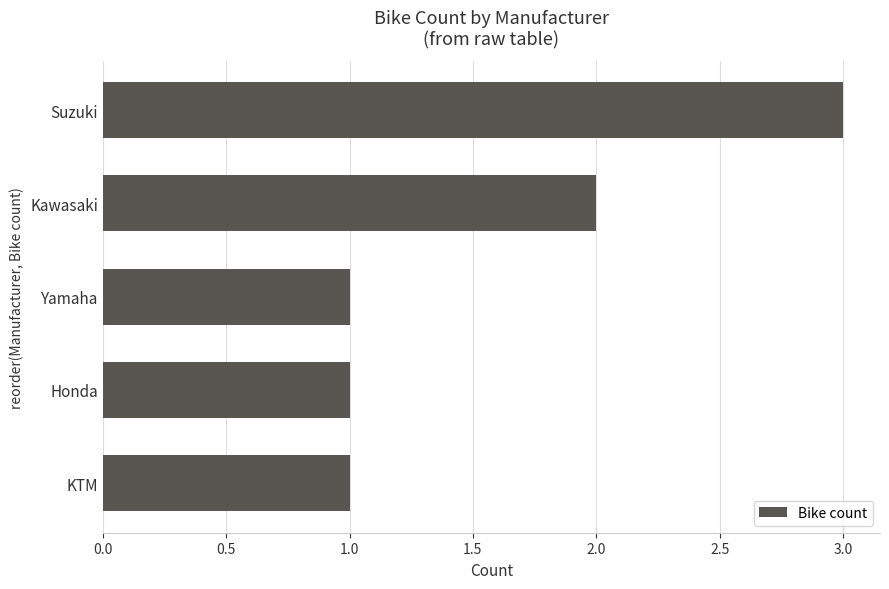

What is the difference between the maximum and minimum values?

2